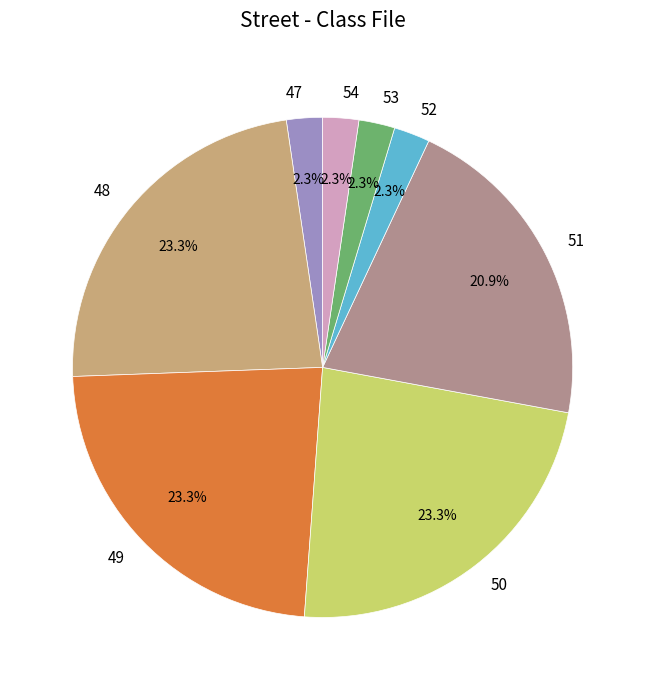

What percentage is the 51 slice, to the nearest percent?

21%